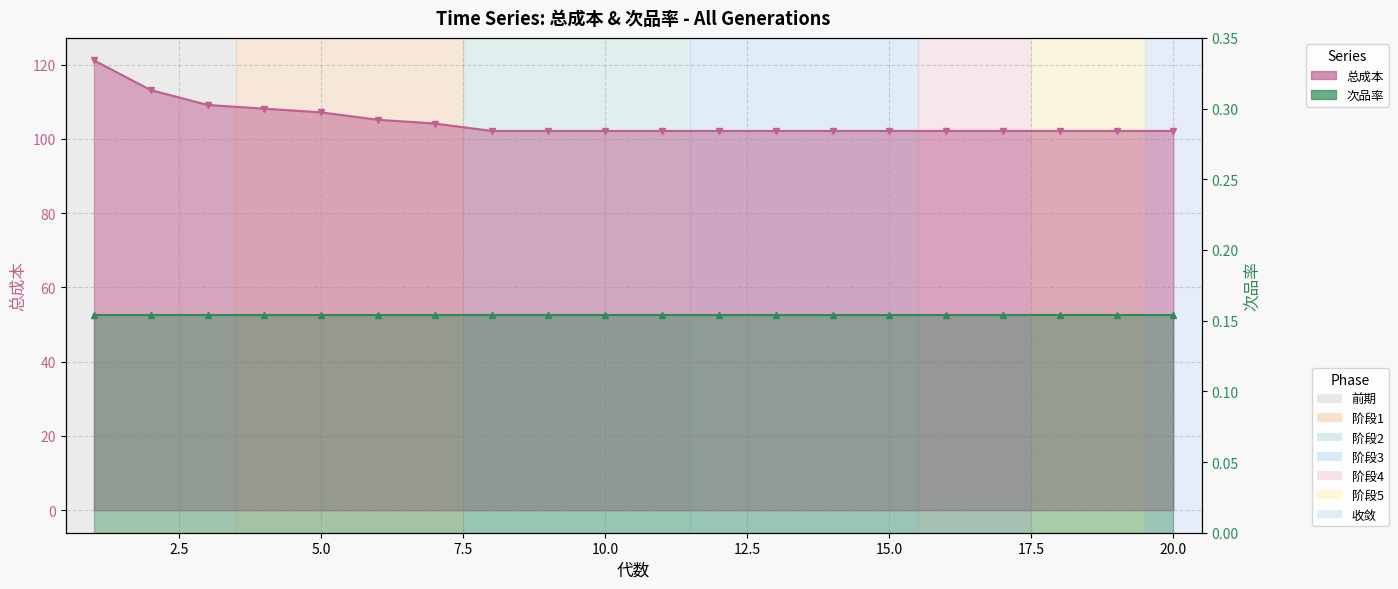

What is the approximate value at 7?

104.2